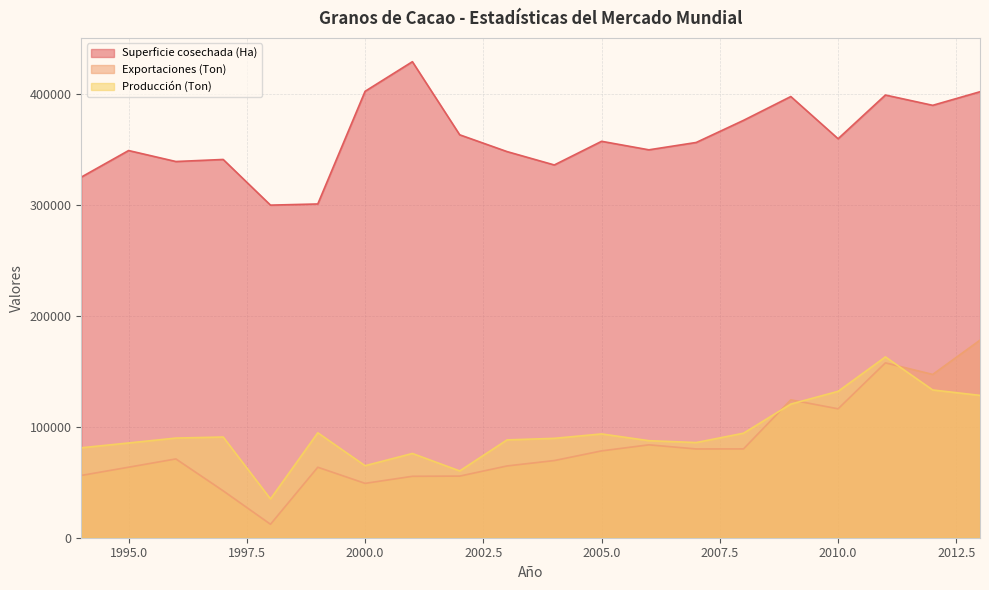

What is the difference between the Exportaciones (Ton) values at 2010 and 2011?

41464.0